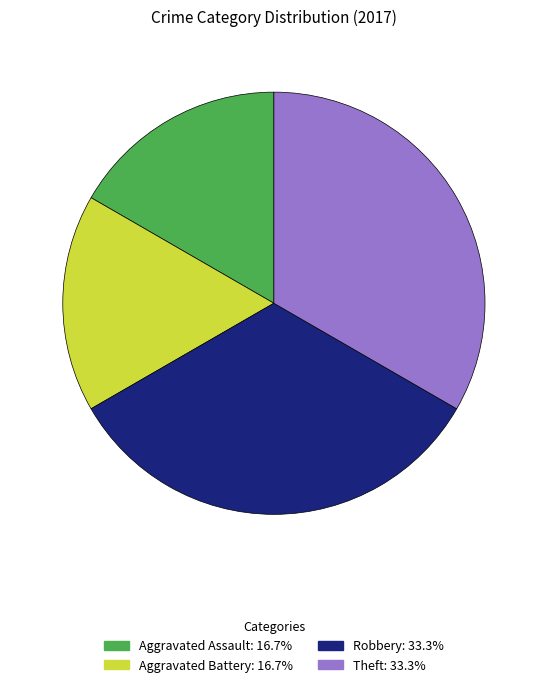

Does any single category account for the majority?

No